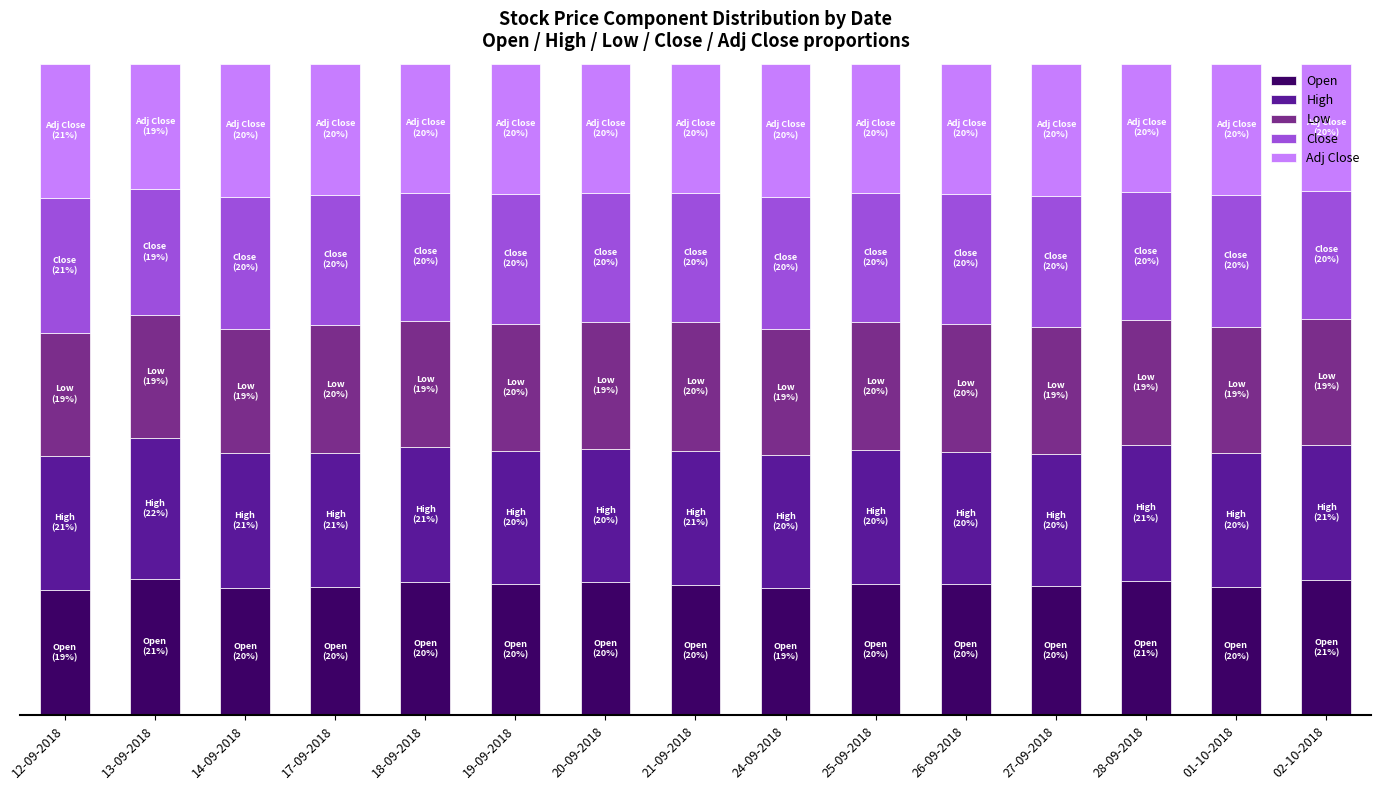

What is the value of the Open bar at the 12th from the left?

0.2